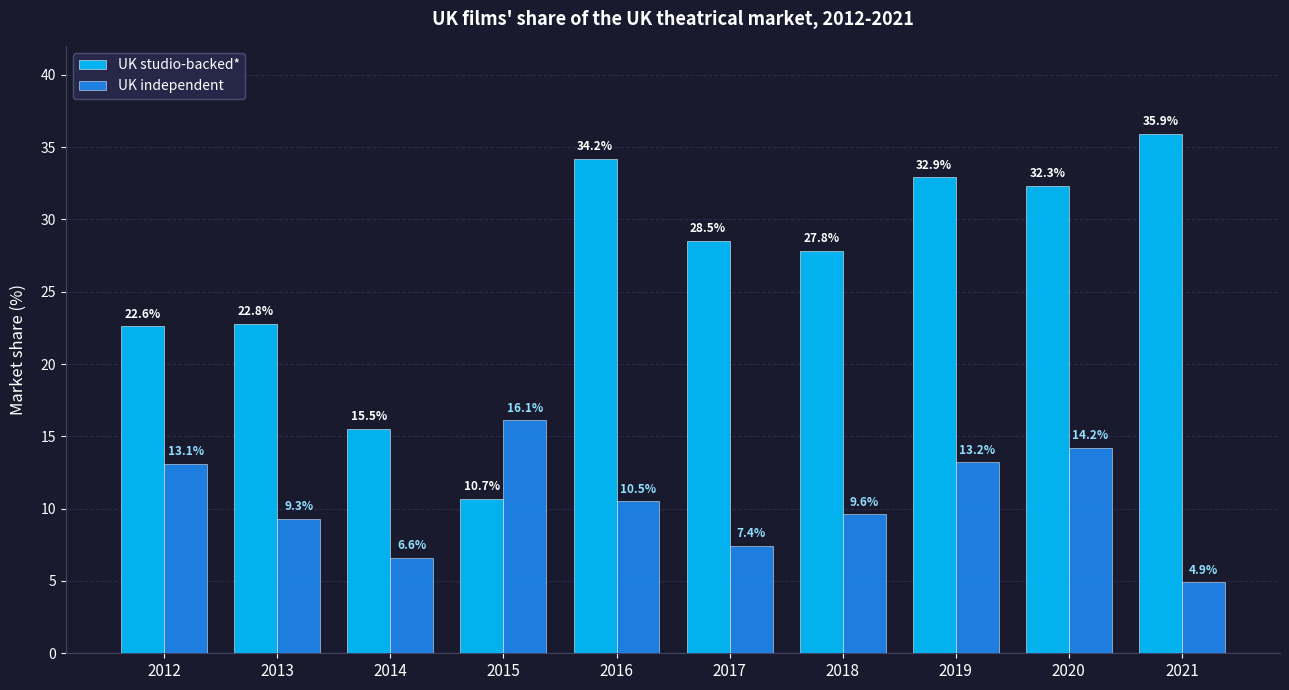

Which category has the lowest value in the UK studio-backed* series?

2015